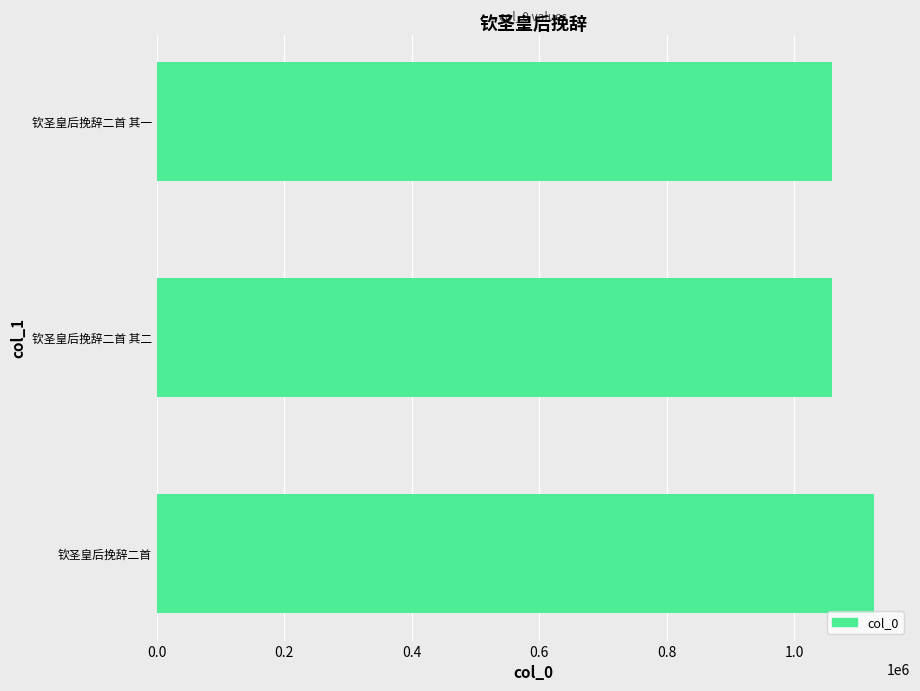

What is the minimum value shown in the chart?

1058860